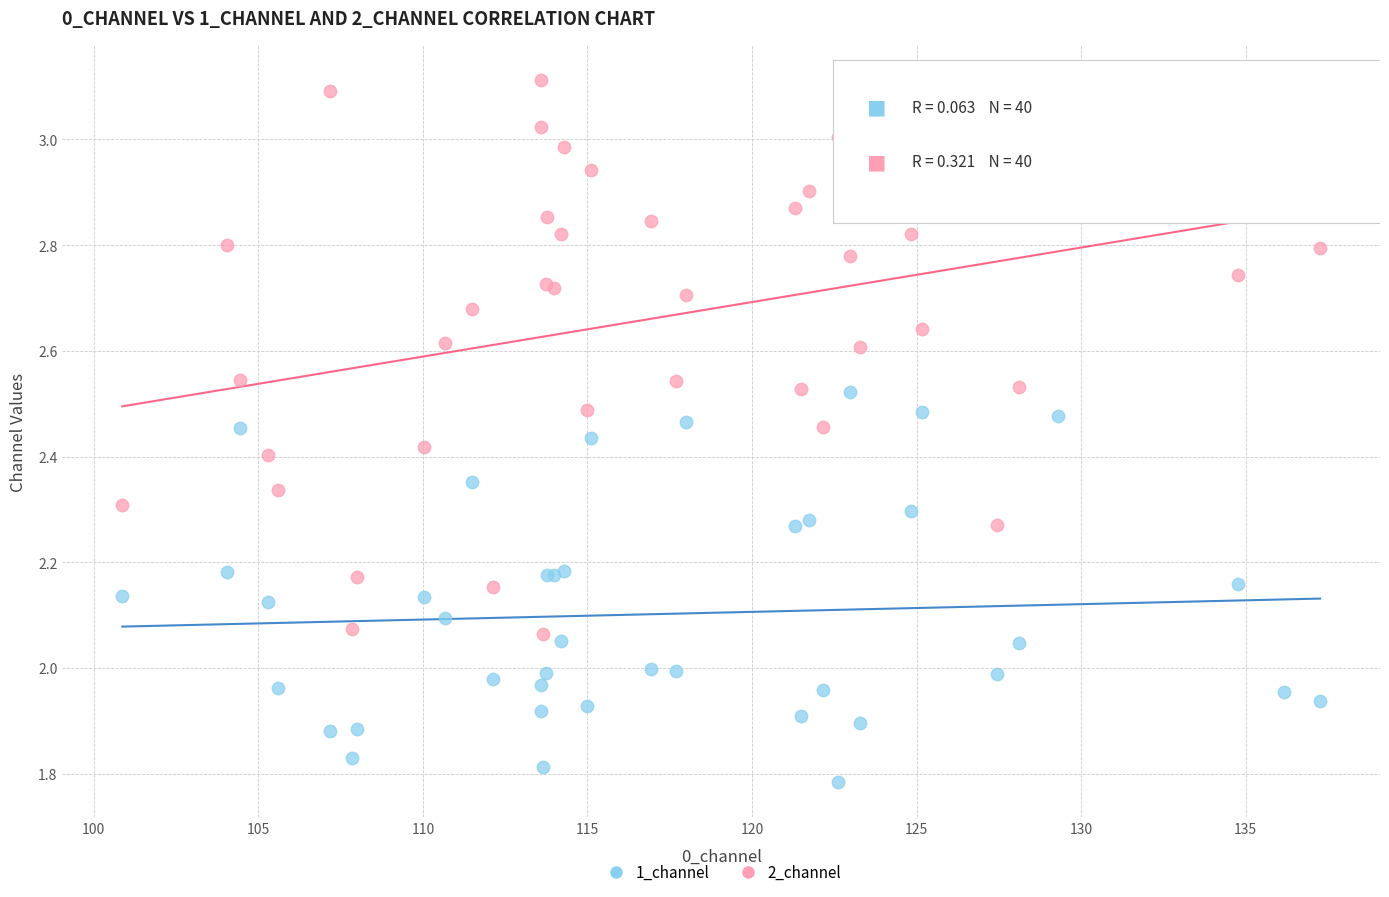

What are all the series names shown in the legend?

1_channel, 2_channel